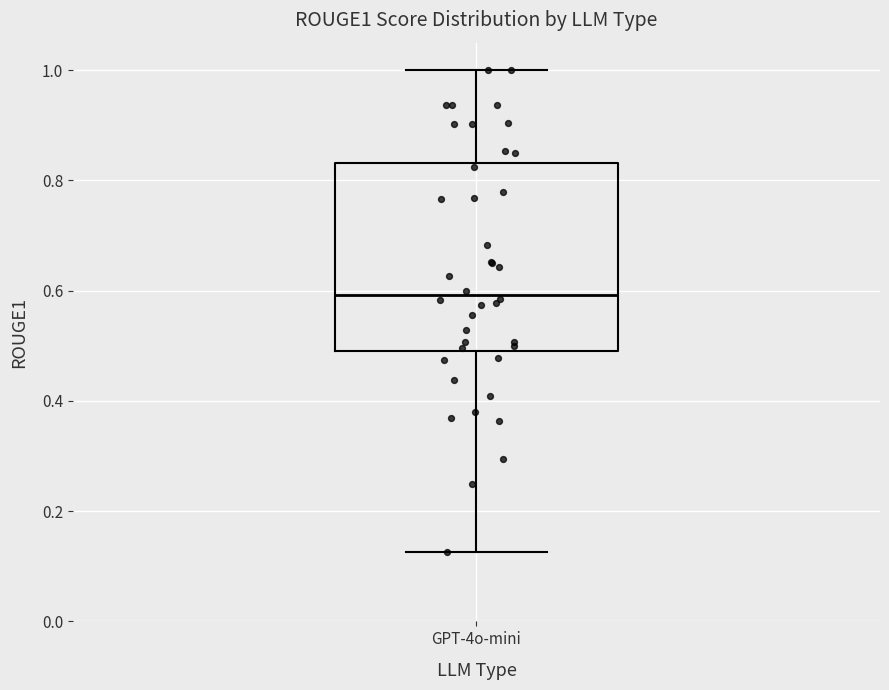

Where is the lower edge of the box for GPT-4o-mini on the y-axis? The values are not printed on the chart, so give them approximately, as read against the axis.

0.50